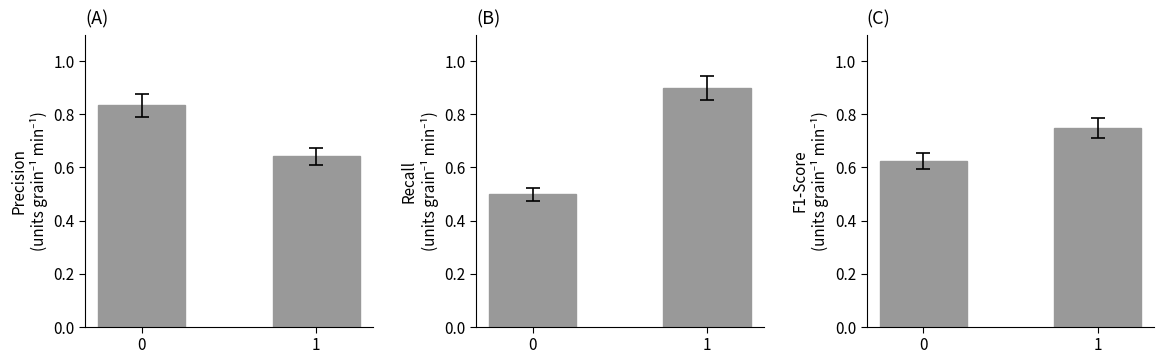

Between 0 and 1, which series saw the biggest shift?

recall